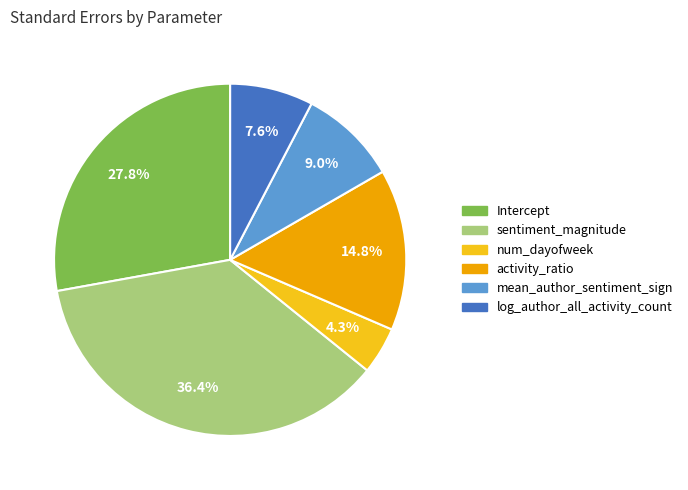

Which slice is the smallest?

num_dayofweek